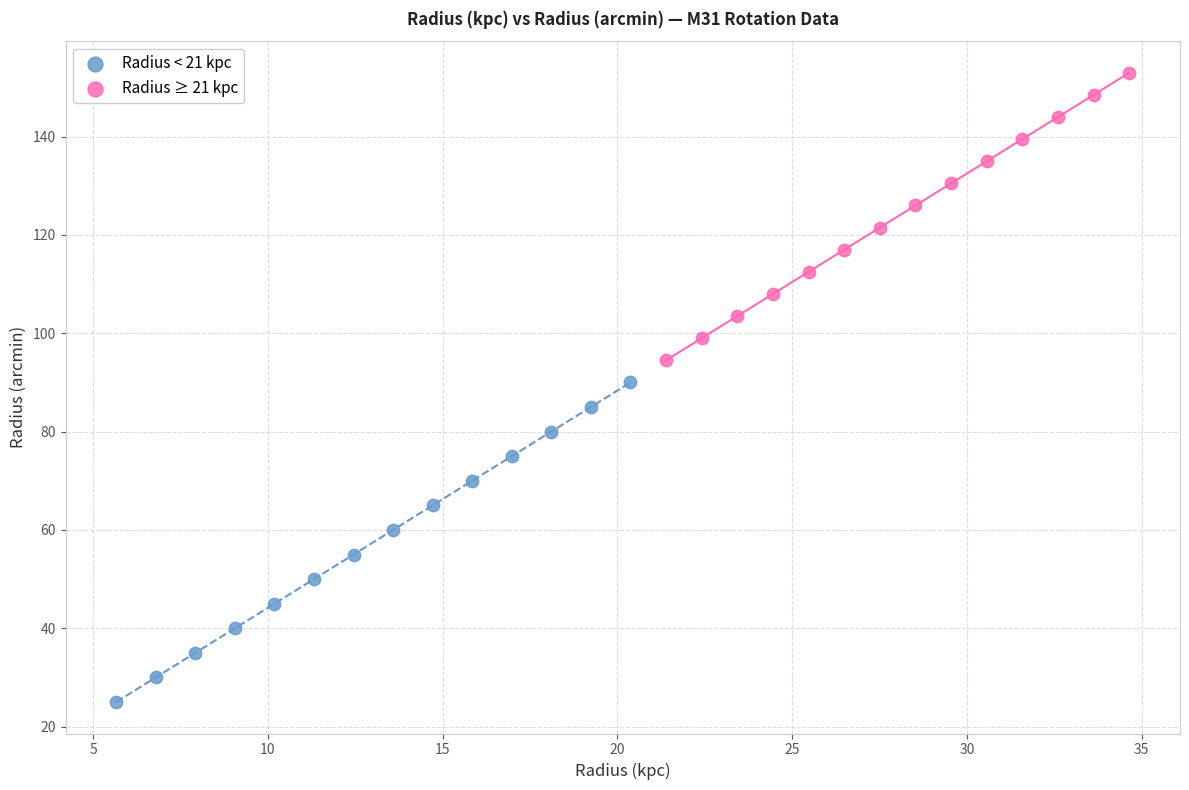

Which series reaches the minimum Y coordinate?

Radius < 21 kpc